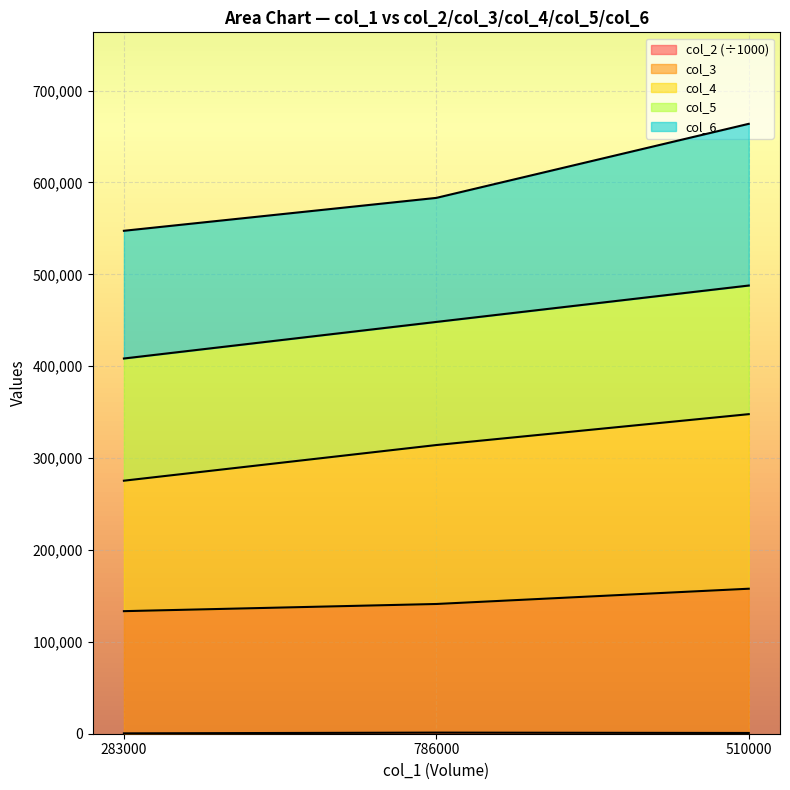

Which category has the highest value in the col_4 series?

510000